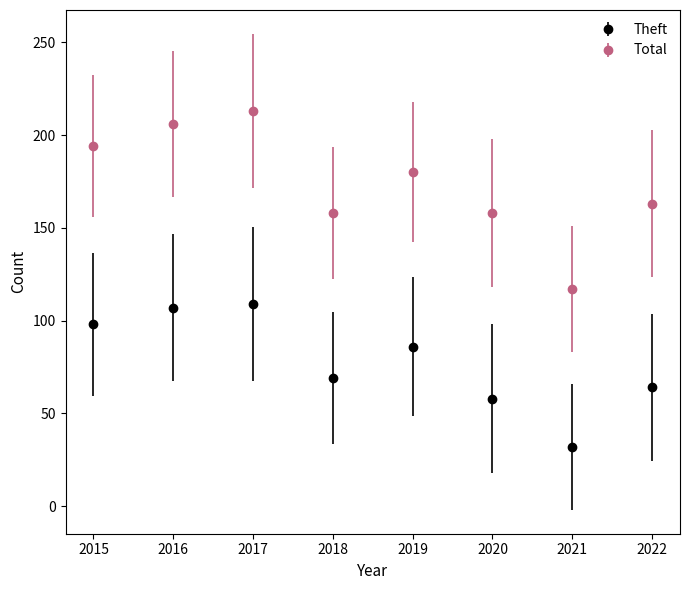

What is the greatest value displayed?

213